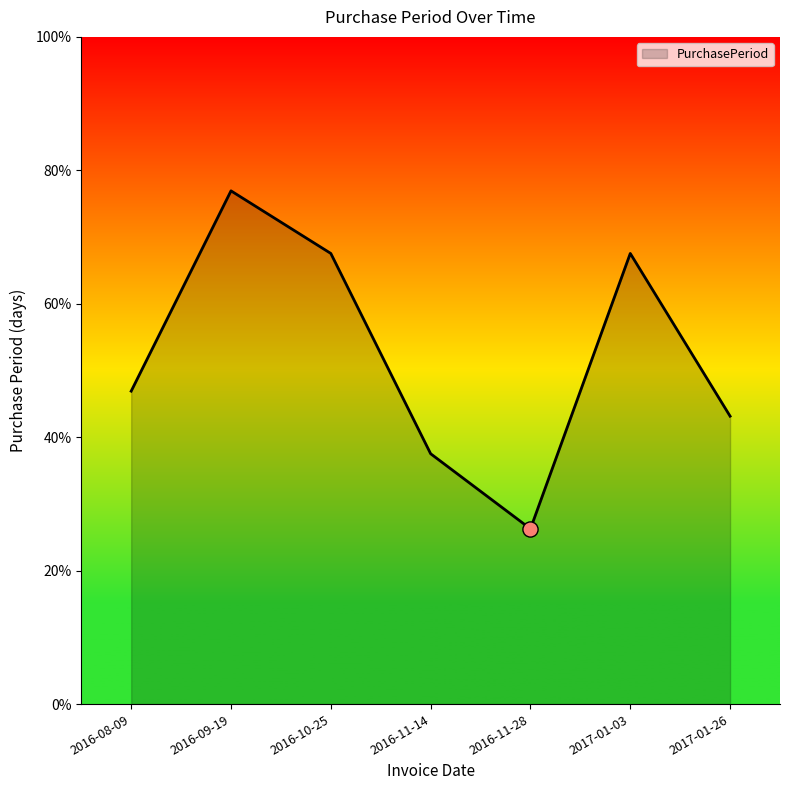

What is the ratio of the value at 2016-09-19 to the value at 2016-08-09?

1.6